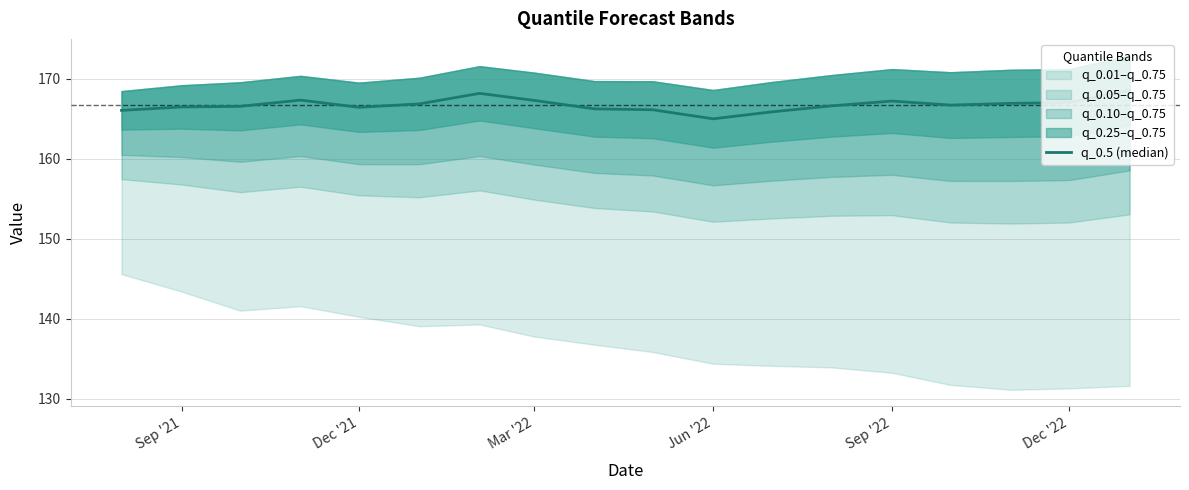

How many data points are above 166?

16